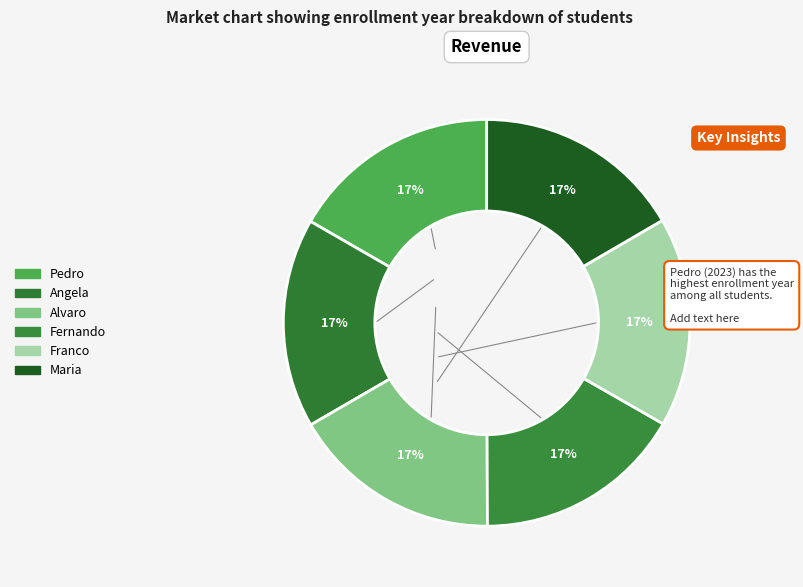

Which has a higher value, Maria or Angela?

Angela